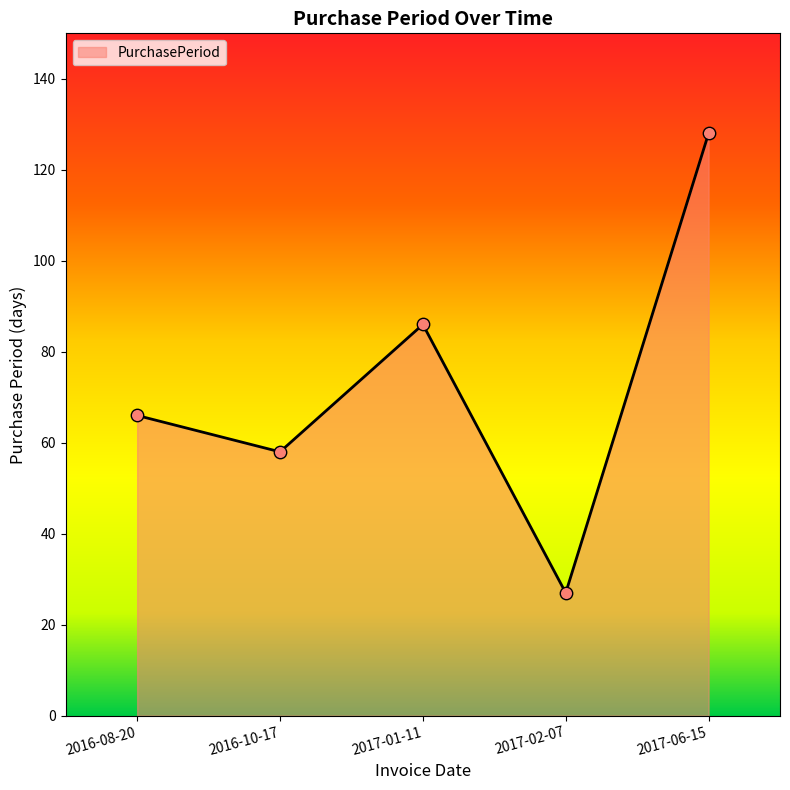

Approximately how many times larger is the value at 2016-08-20 compared to 2017-01-11?

0.8